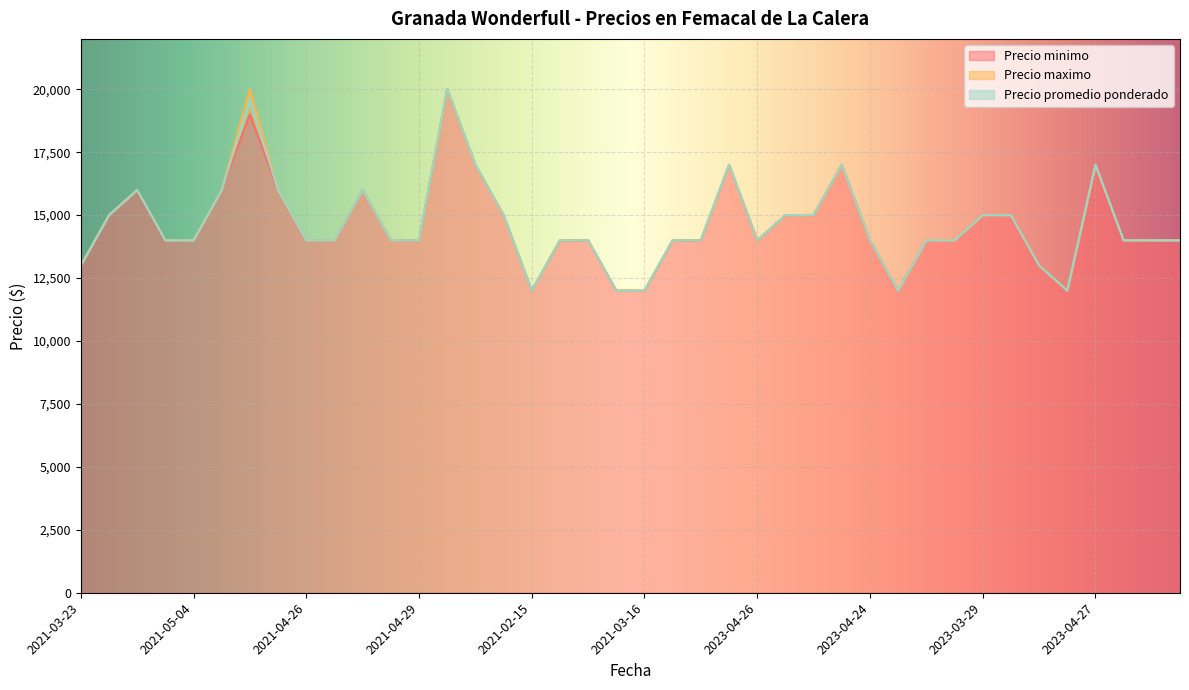

What is the difference between the Precio maximo values at 2022-02-24 and 2022-03-10?

1000